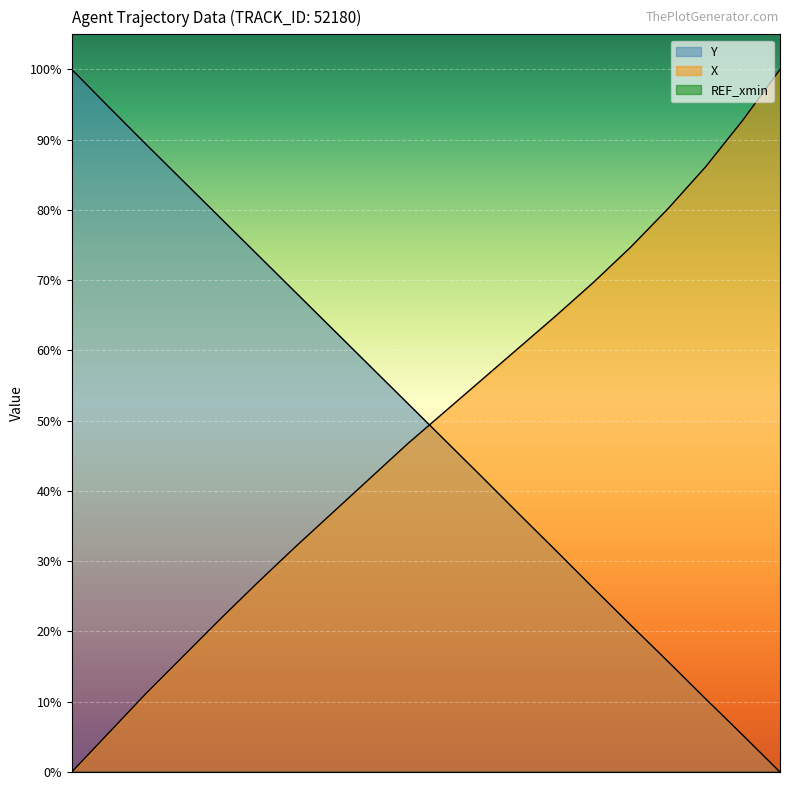

How many intersections are there between Y and X?

1